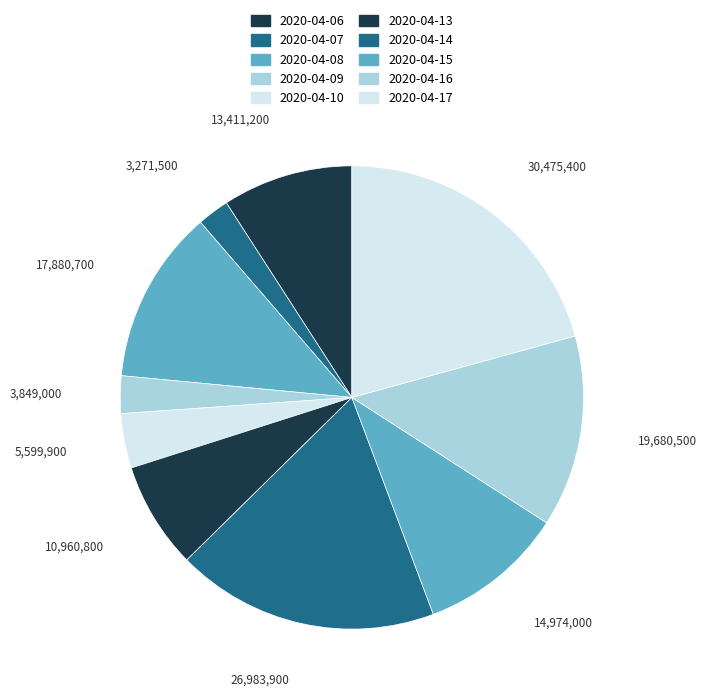

What percentage is the 2020-04-09 slice, to the nearest percent?

3%